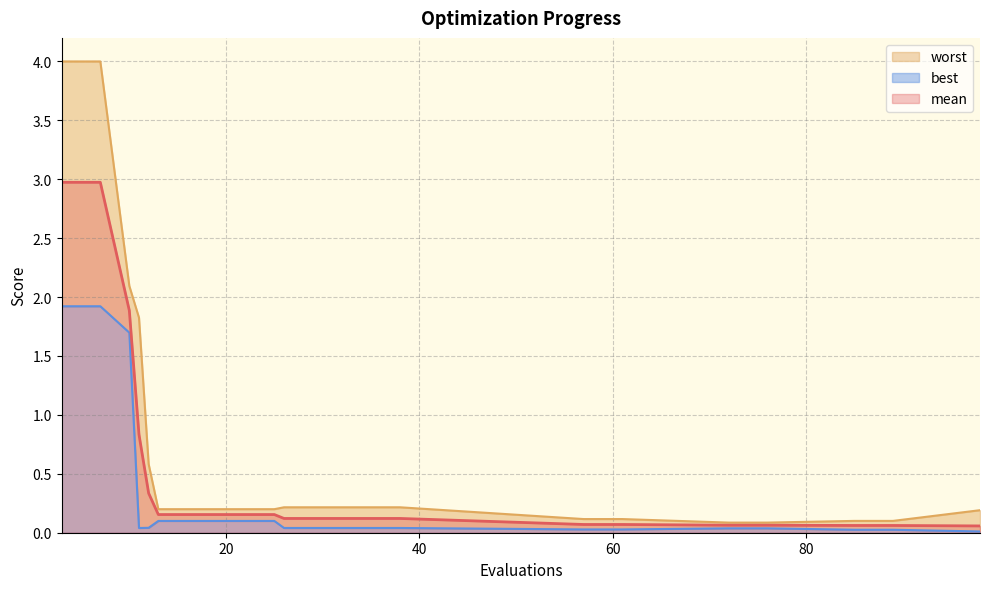

True or false: mean and best intersect in this chart.

False